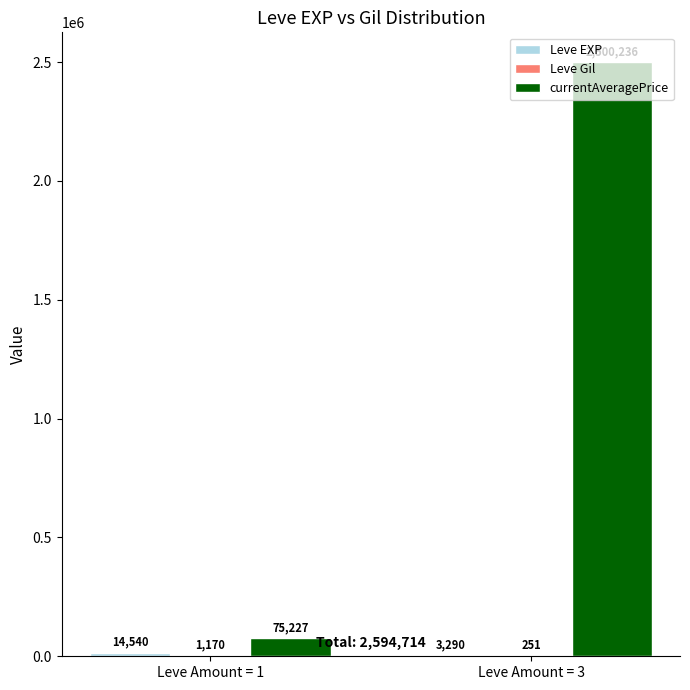

How many data points in currentAveragePrice are above 2500235?

1